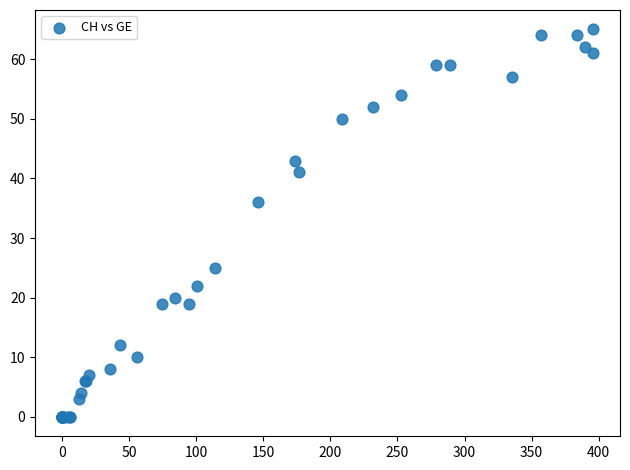

What Y value in the scatter plot is closest to 32?

36